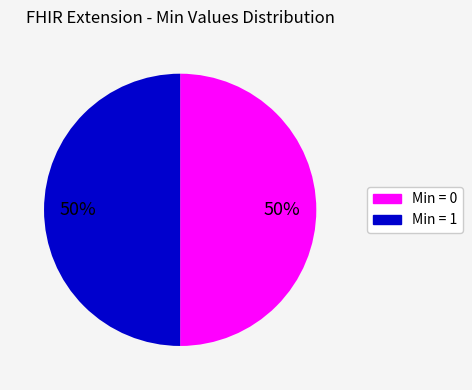

To the nearest percent, what is the average slice percentage?

50%